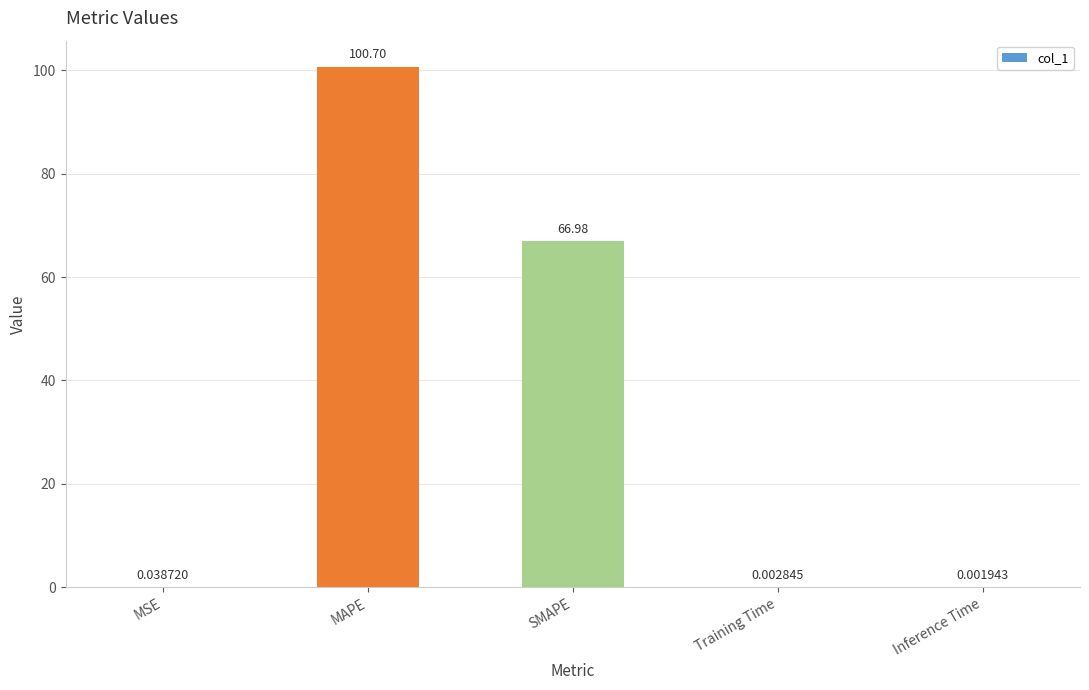

What is the change in value from MAPE to Training Time?

-100.7